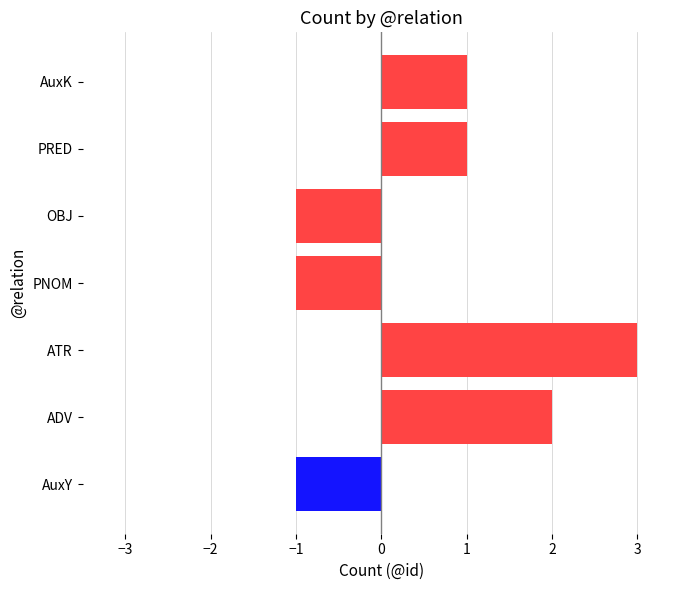

Reading bottom to top, transcribe all the data shown in this chart.

AuxY=-1	ADV=2	ATR=3	PNOM=-1	OBJ=-1	PRED=1	AuxK=1